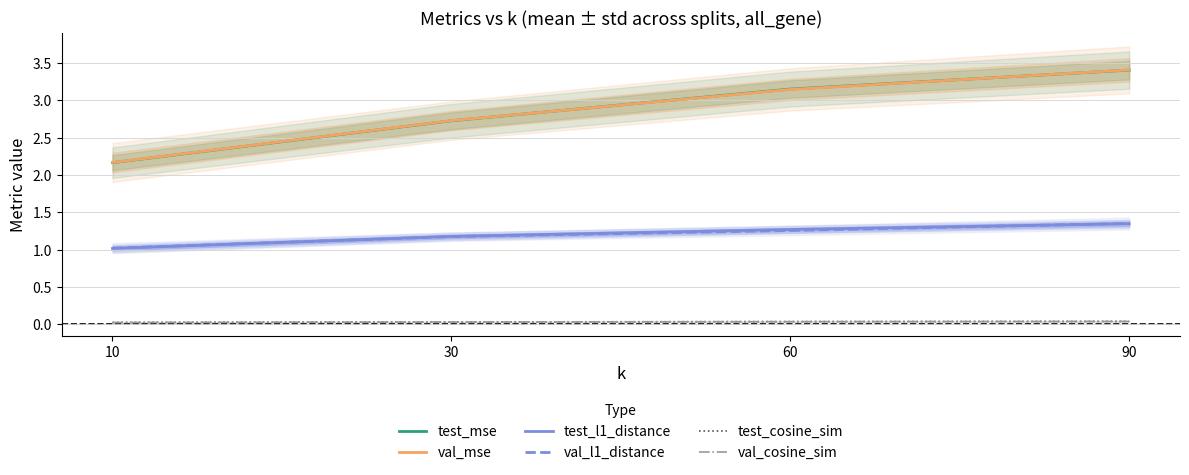

Reading left to right, list all the values displayed in this chart.

test_mse: 10=2.2	30=2.7	60=3.2	90=3.4
val_mse: 10=2.2	30=2.7	60=3.1	90=3.4
test_l1_distance: 10=1.0	30=1.2	60=1.3	90=1.3
val_l1_distance: 10=1.0	30=1.2	60=1.3	90=1.4
test_cosine_sim: 10=0.0	30=0.0	60=0.0	90=0.0
val_cosine_sim: 10=0.0	30=0.0	60=0.0	90=0.0